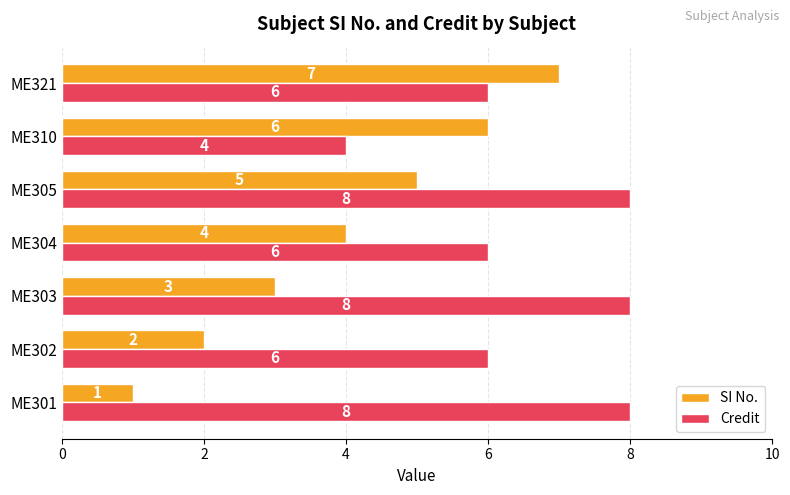

Which series has the widest spread of values?

SI No.